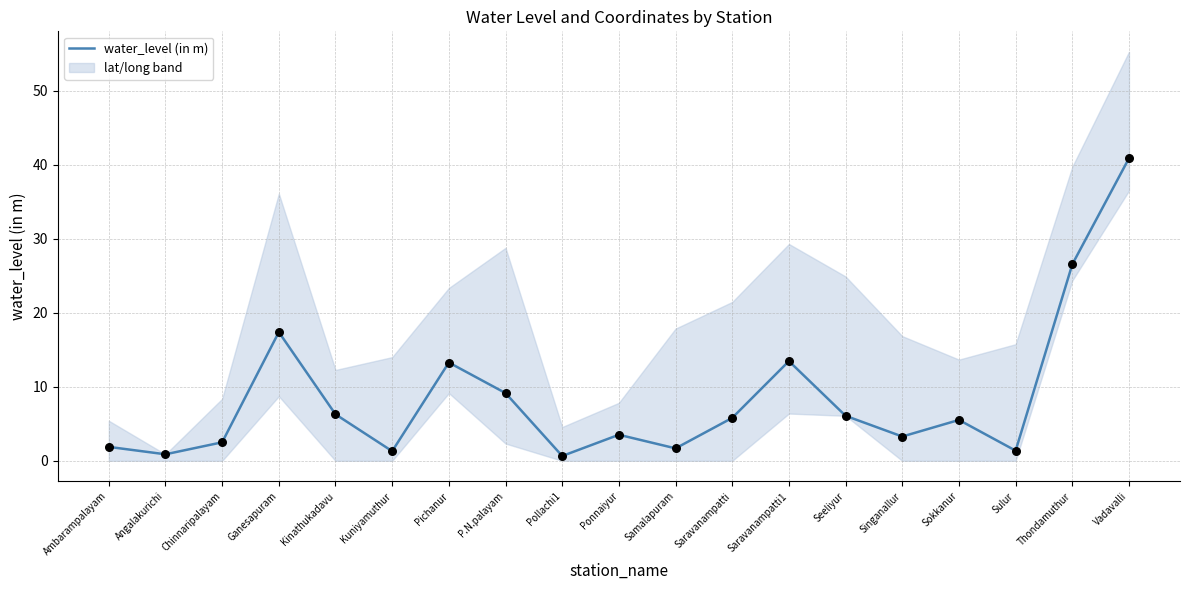

What is the change in value from Chinnaripalayam to Pichanur?

+10.8